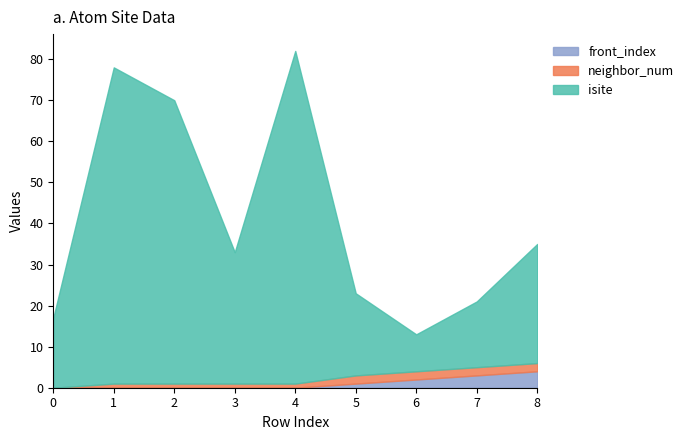

List the labels in order of front_index value, largest first.

8, 7, 6, 5, 0, 1, 2, 3, 4